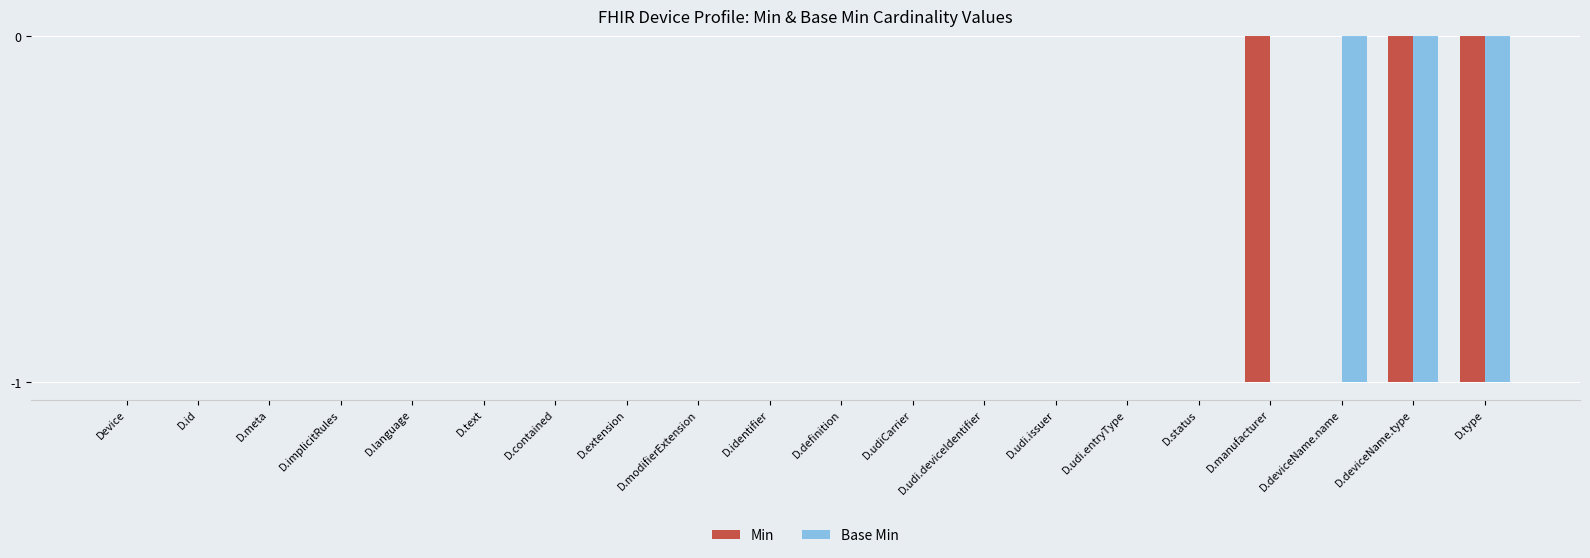

The Base Min series shows -1 at D.manufacturer. True or false?

False